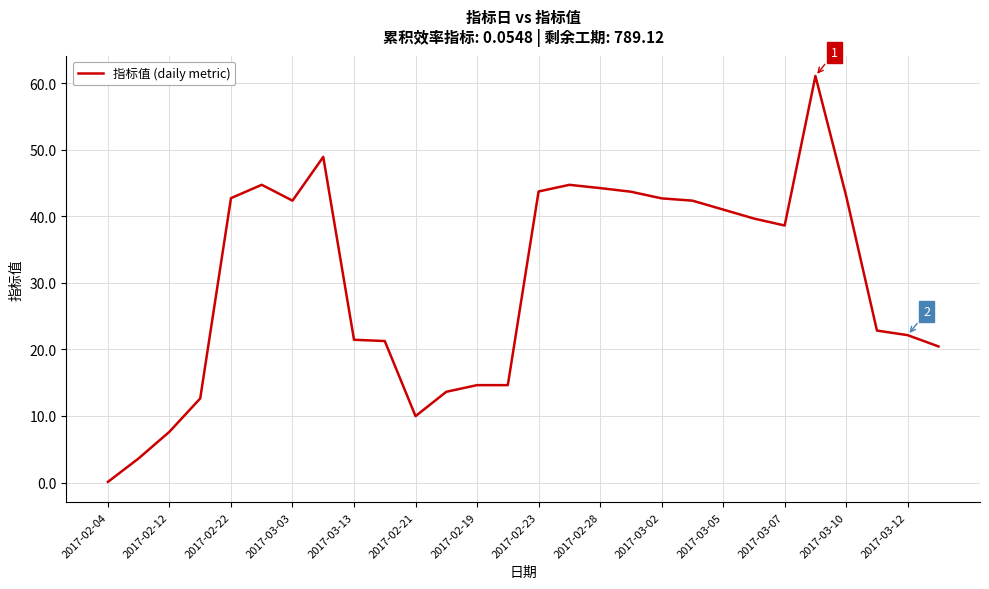

What is the greatest value displayed?

61.1